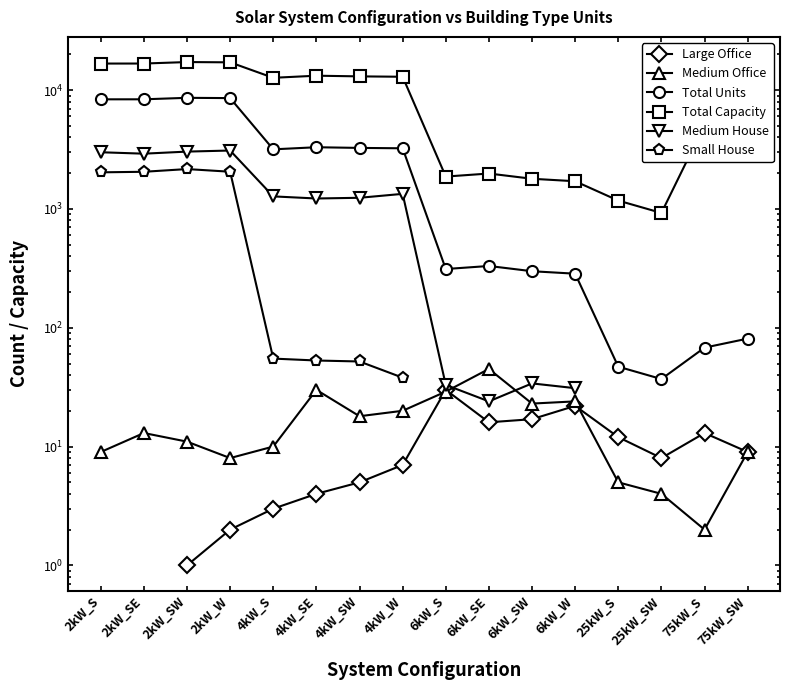

Does the chart display data point markers on the line(s)?

Yes